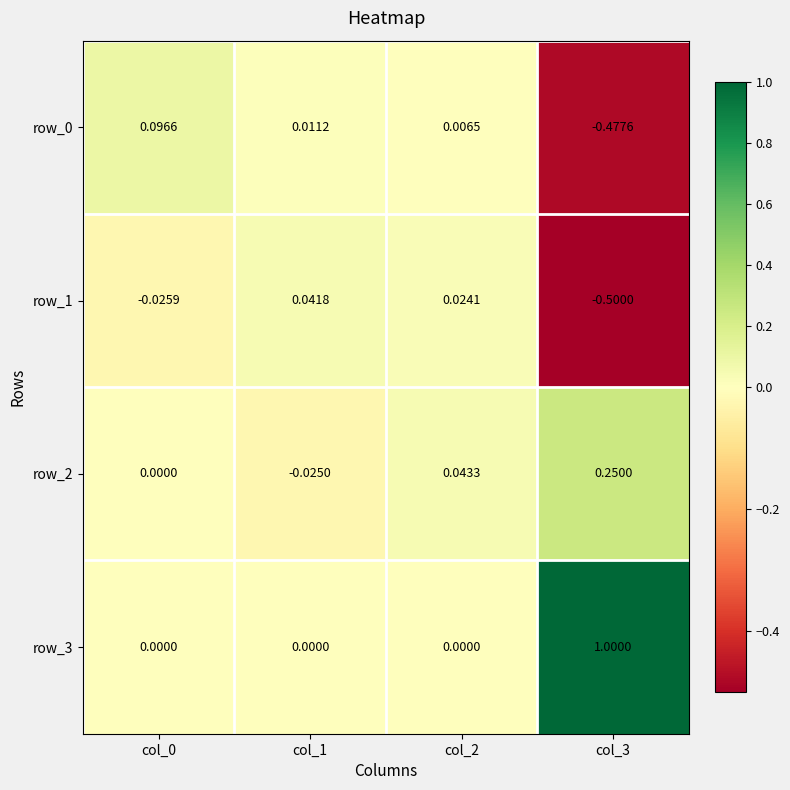

How many negative values does the row_1 series have?

2